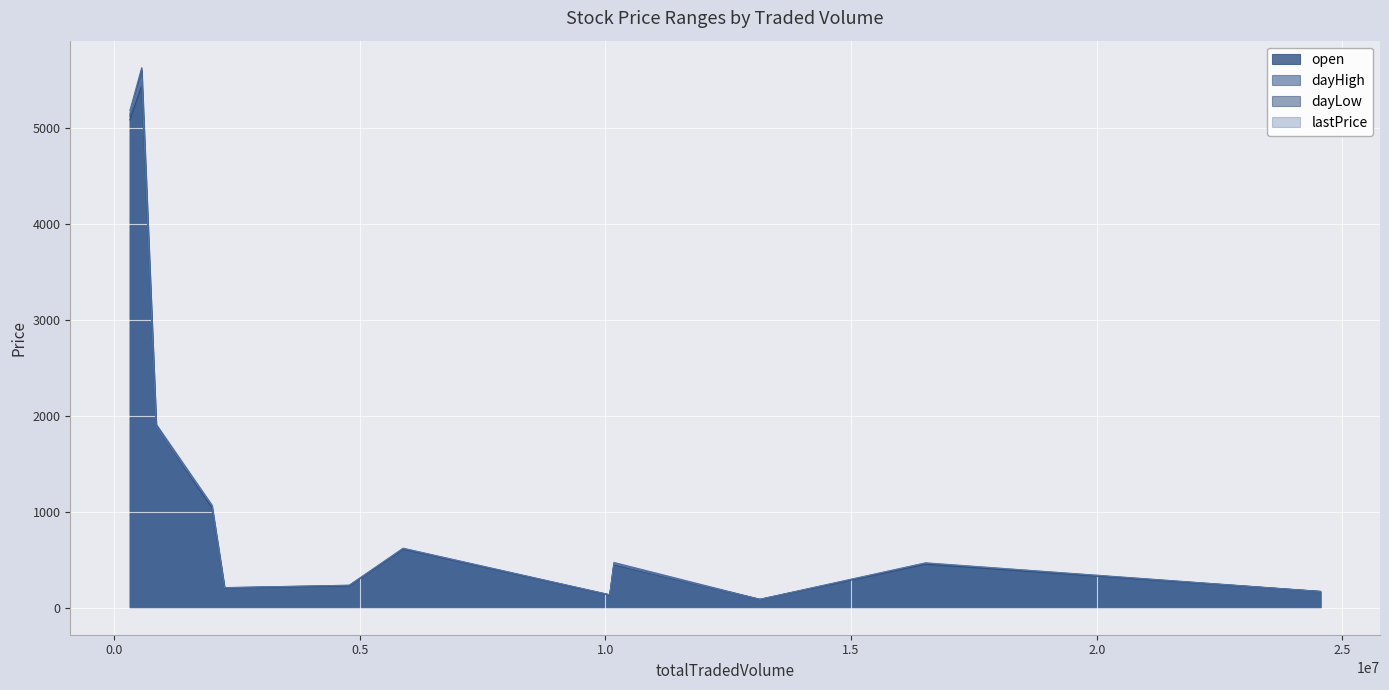

Which series has the widest spread of values?

dayHigh